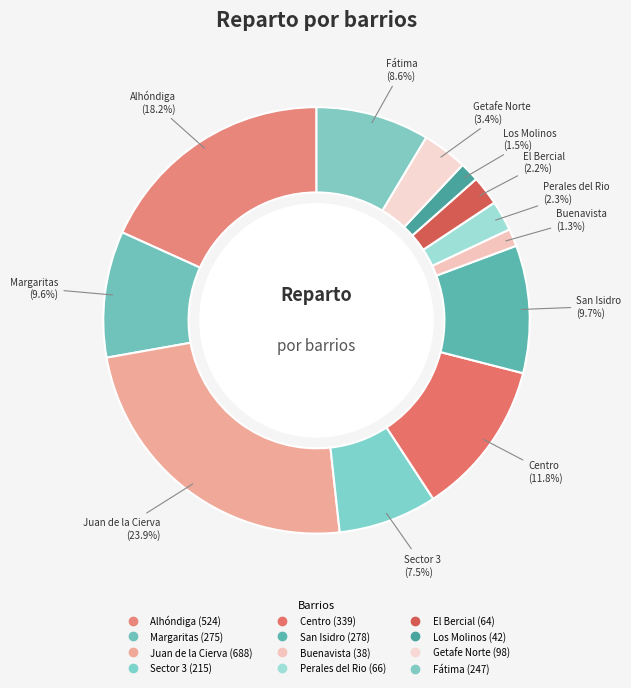

How many segments does this pie chart have?

12